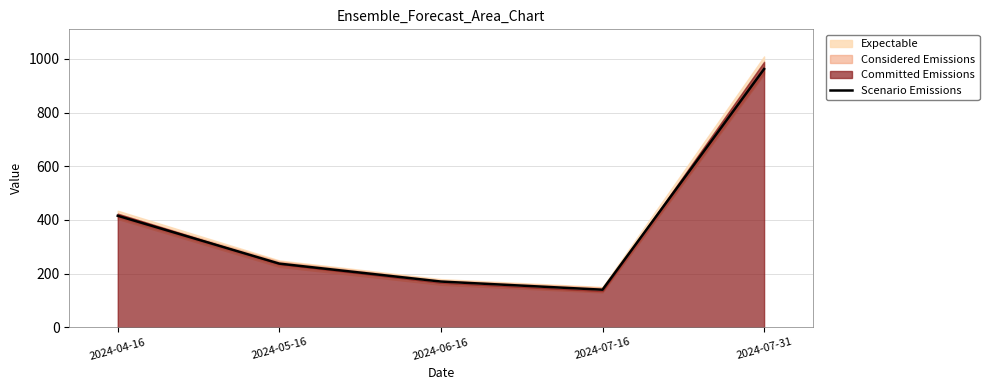

List the labels in order of value, largest first.

2024-07-31, 2024-04-16, 2024-05-16, 2024-06-16, 2024-07-16